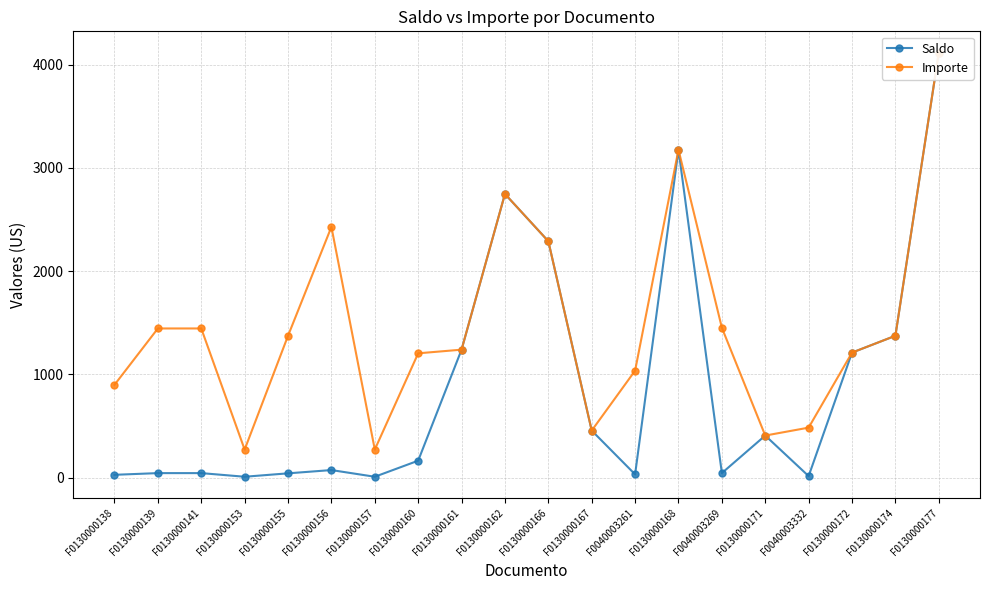

Is this an area chart (filled region under the line)?

No